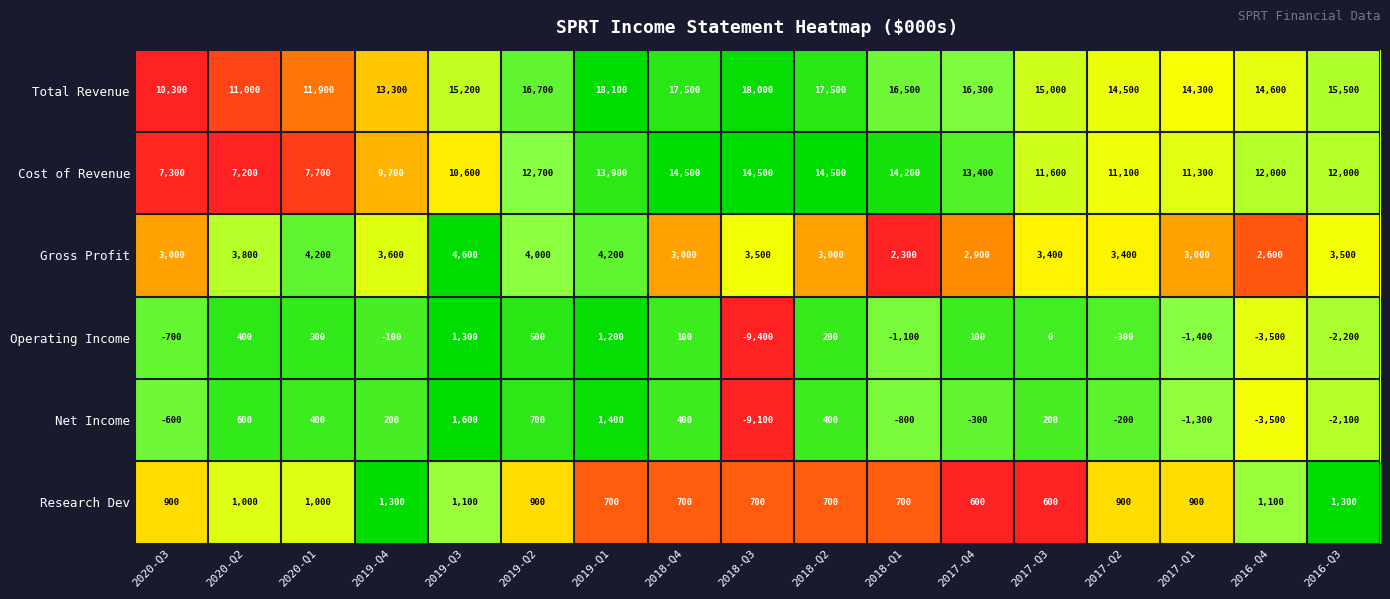

At how many categories does at least one series exceed 0?

17